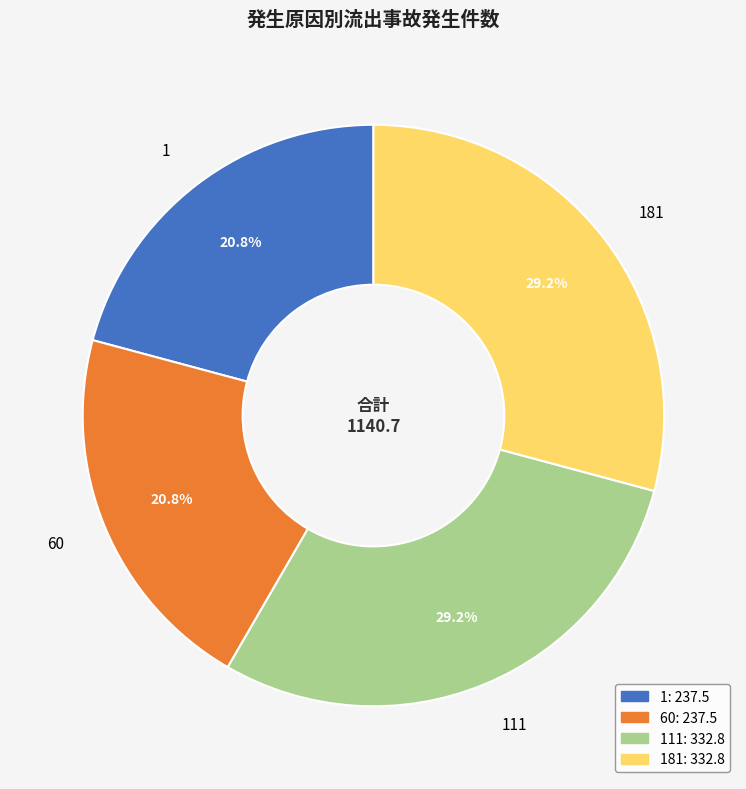

To the nearest percent, what is the combined percentage of 181 and 1?

50%